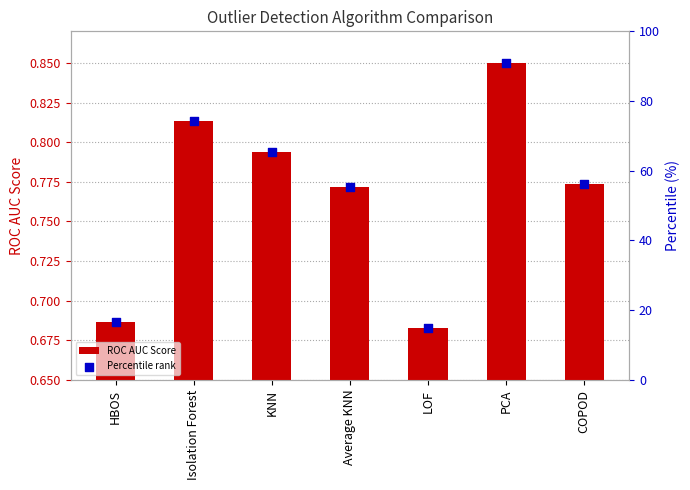

Which series reaches the minimum Y coordinate?

ROC AUC Score